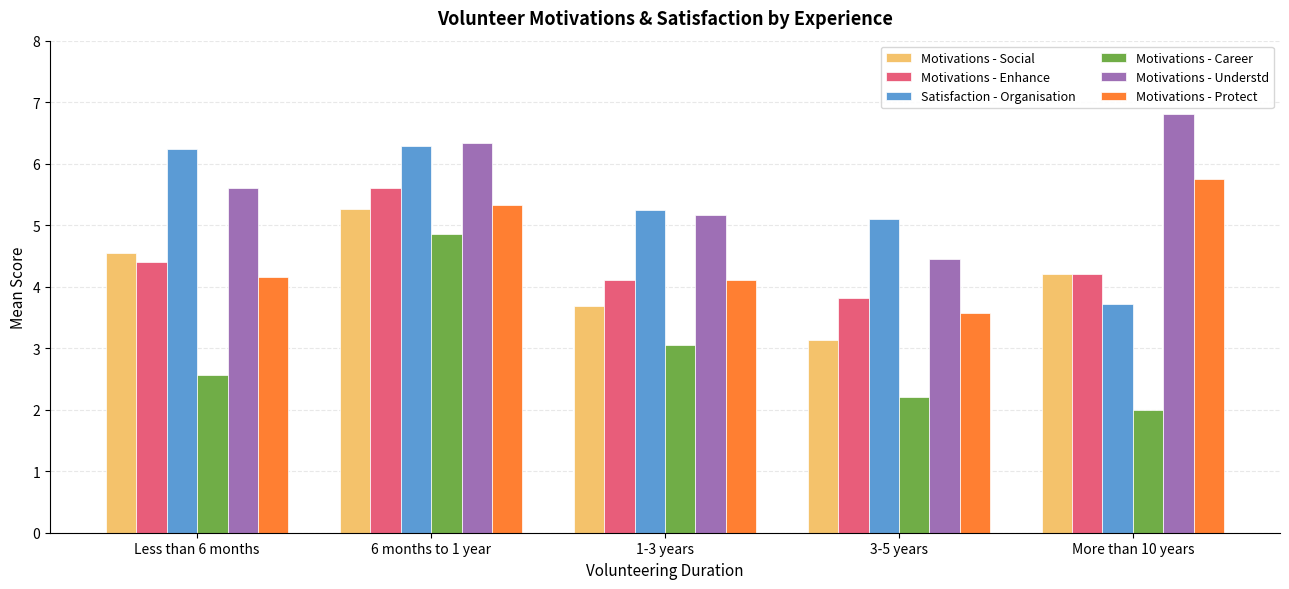

How many bars are there in each group?

6